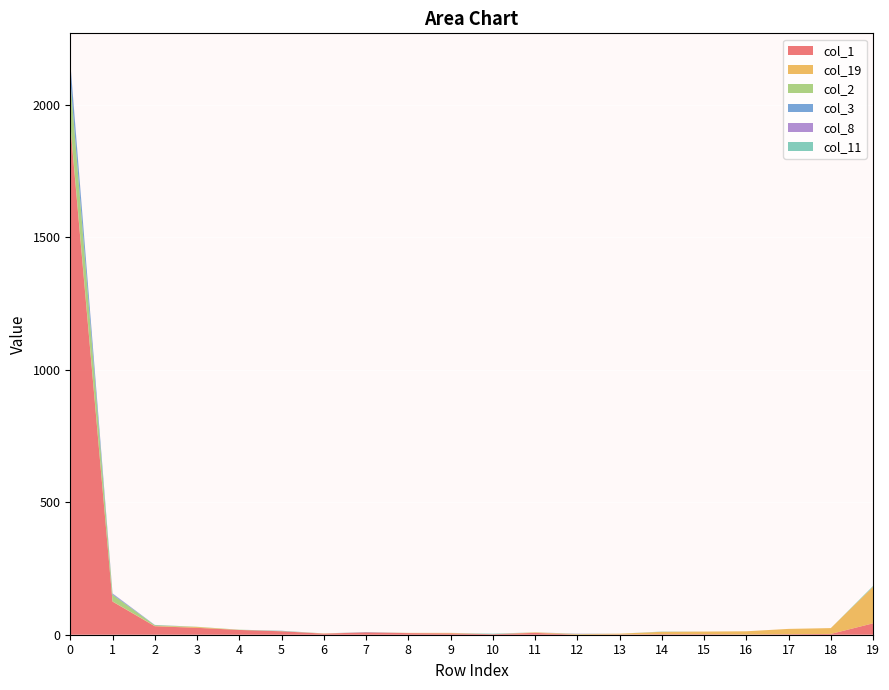

Reading left to right, extract all data points from this chart.

col_1: 1922	125	32	26	18	13	4	9	6	5	2	7	0	1	2	2	1	2	3	43
col_19: 8	1	1	3	0	0	1	0	1	2	0	2	2	3	9	10	12	20	22	138
col_2: 166	25	3	1	1	1	0	0	0	0	0	0	1	0	0	0	0	0	0	0
col_3: 62	3	1	0	0	1	0	1	0	0	0	0	0	0	0	0	0	0	0	0
col_8: 3	2	0	0	0	0	0	0	0	0	0	0	1	0	0	0	0	0	0	0
col_11: 0	0	0	0	0	0	0	0	0	0	2	0	0	0	1	0	0	0	0	3